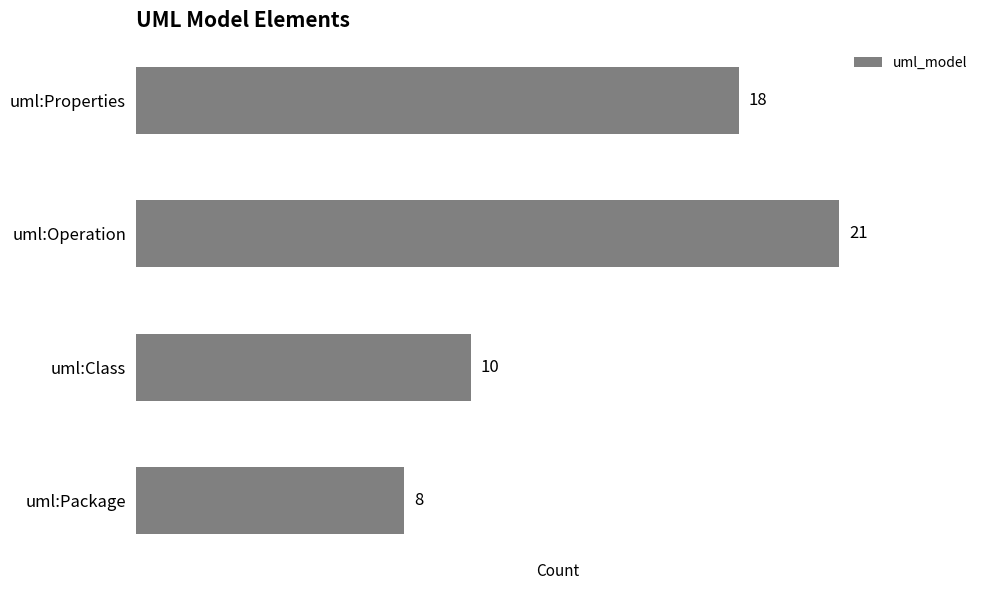

What is the average value?

14